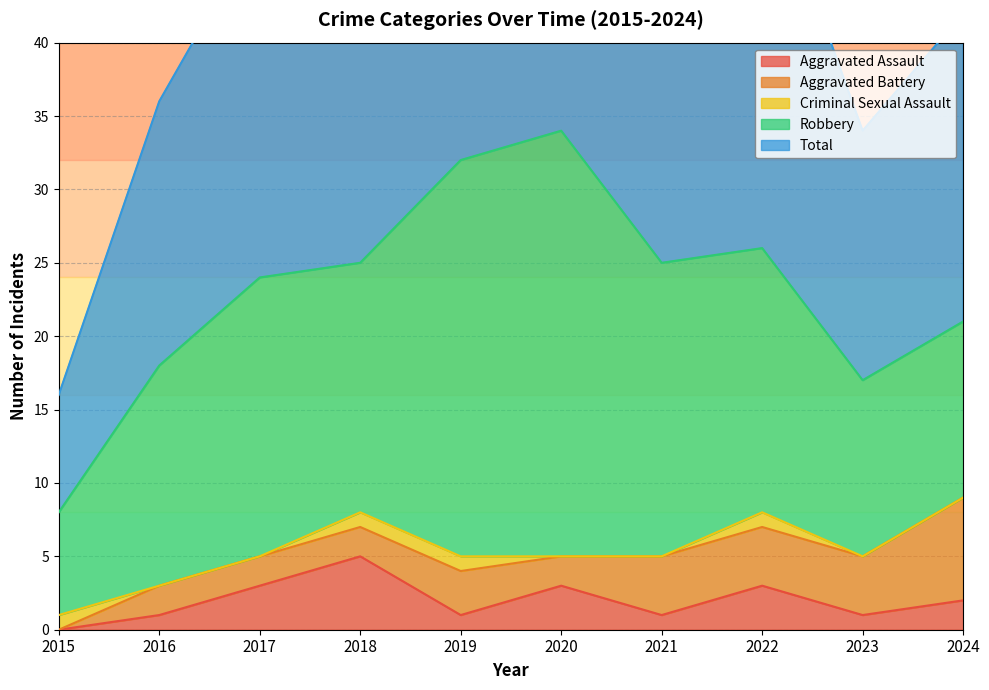

True or false: Total and Aggravated Battery intersect in this chart.

False